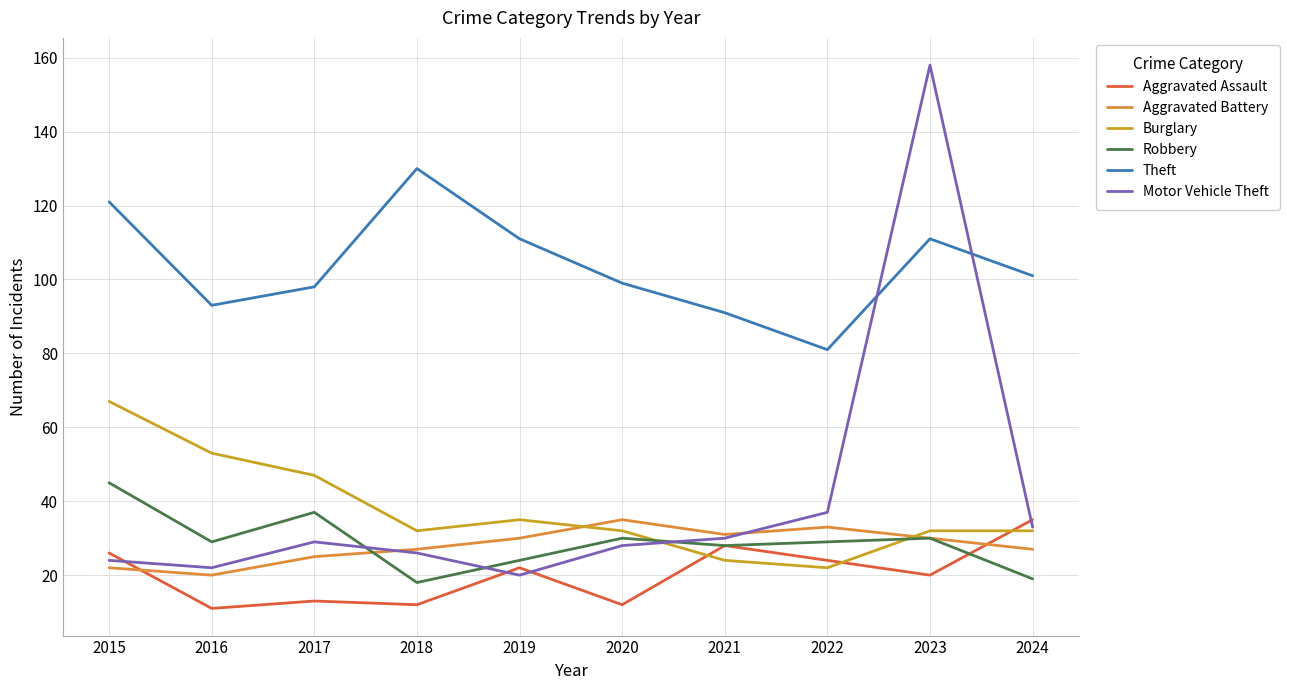

What is the average value of the Theft series?

104